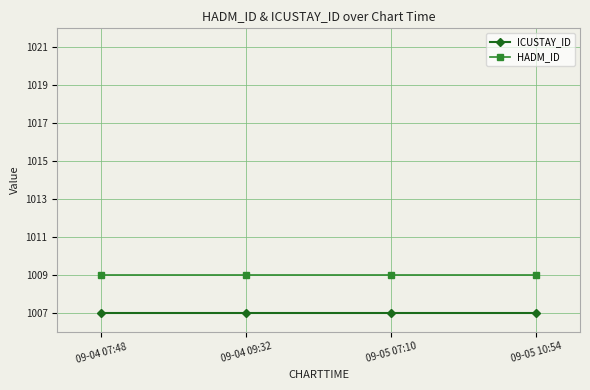

What is the smallest value displayed?

1007